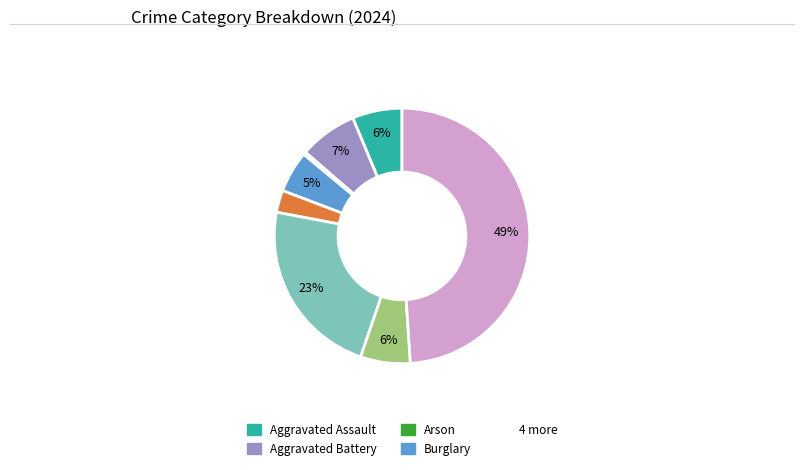

Is there a majority slice in this chart?

No